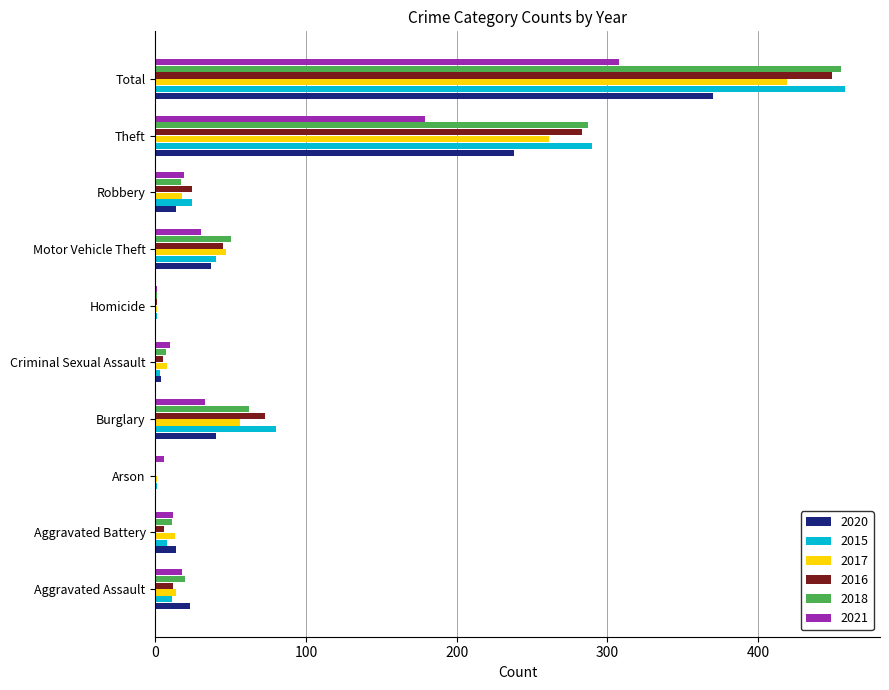

The 2021 series shows 18 at Aggravated Assault. True or false?

True